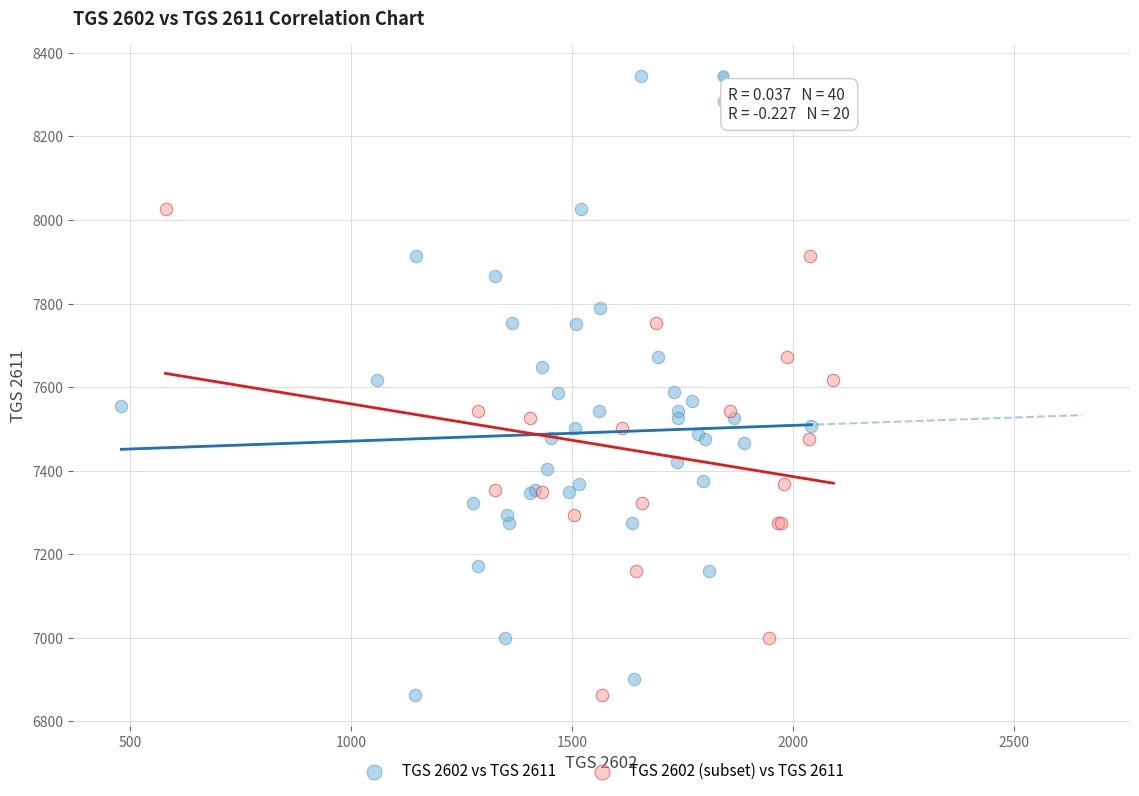

Which series reaches the maximum Y coordinate?

TGS 2602 vs TGS 2611